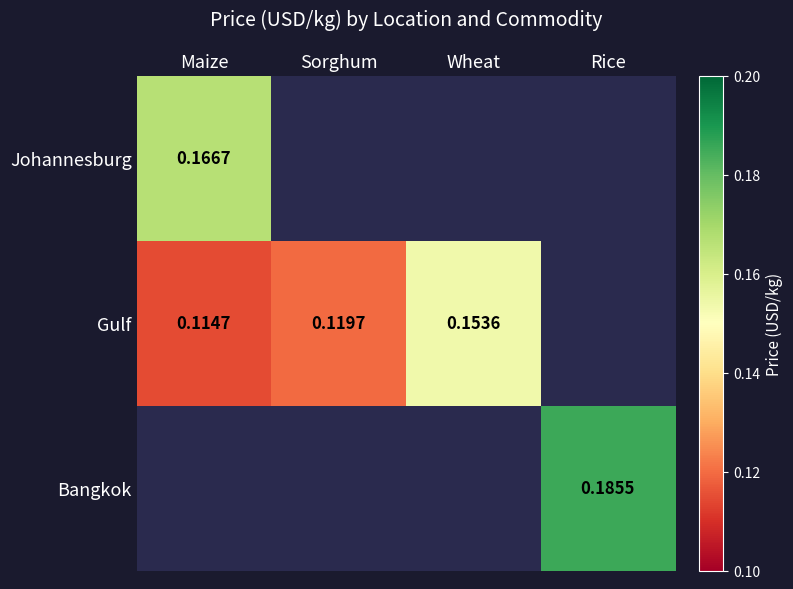

Is the value of Bangkok at Sorghum greater than the value of Johannesburg at Maize?

No